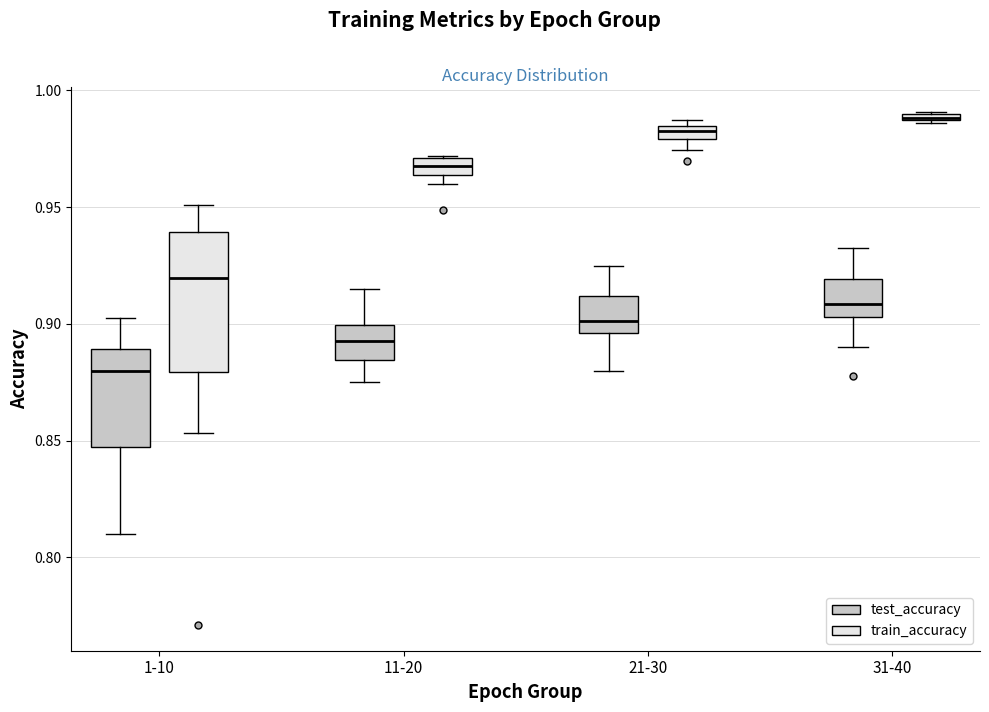

Where does the upper whisker of the box for 21-30 (test_accuracy) end on the y-axis? The values are not printed on the chart, so give them approximately, as read against the axis.

0.925